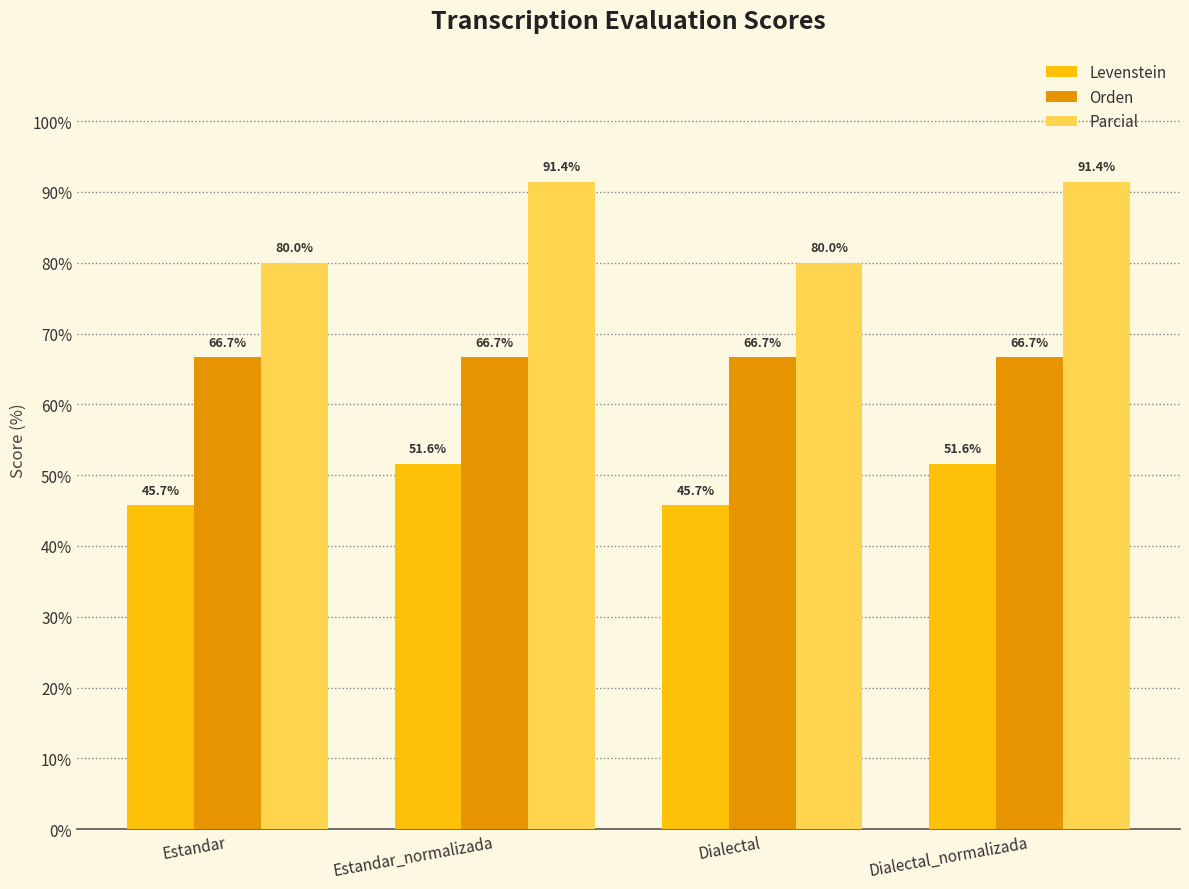

What are all the series names shown in the legend?

Levenstein, Orden, Parcial